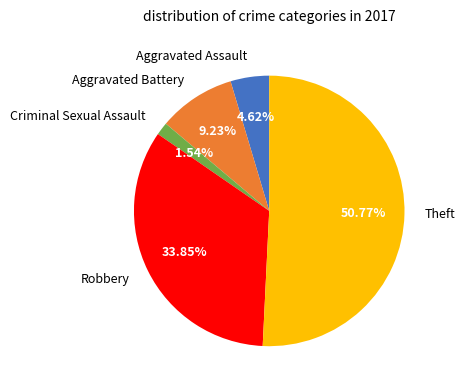

To the nearest percent, what portion does Criminal Sexual Assault represent?

2%